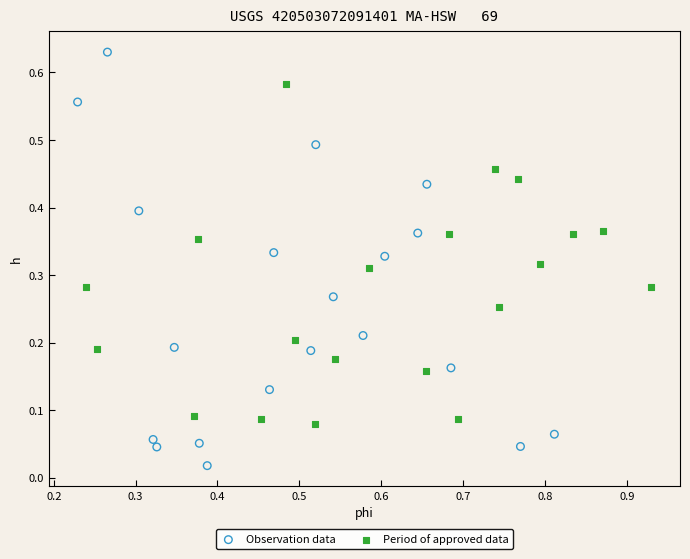

Which series has the largest Y range (max minus min)?

Observation data